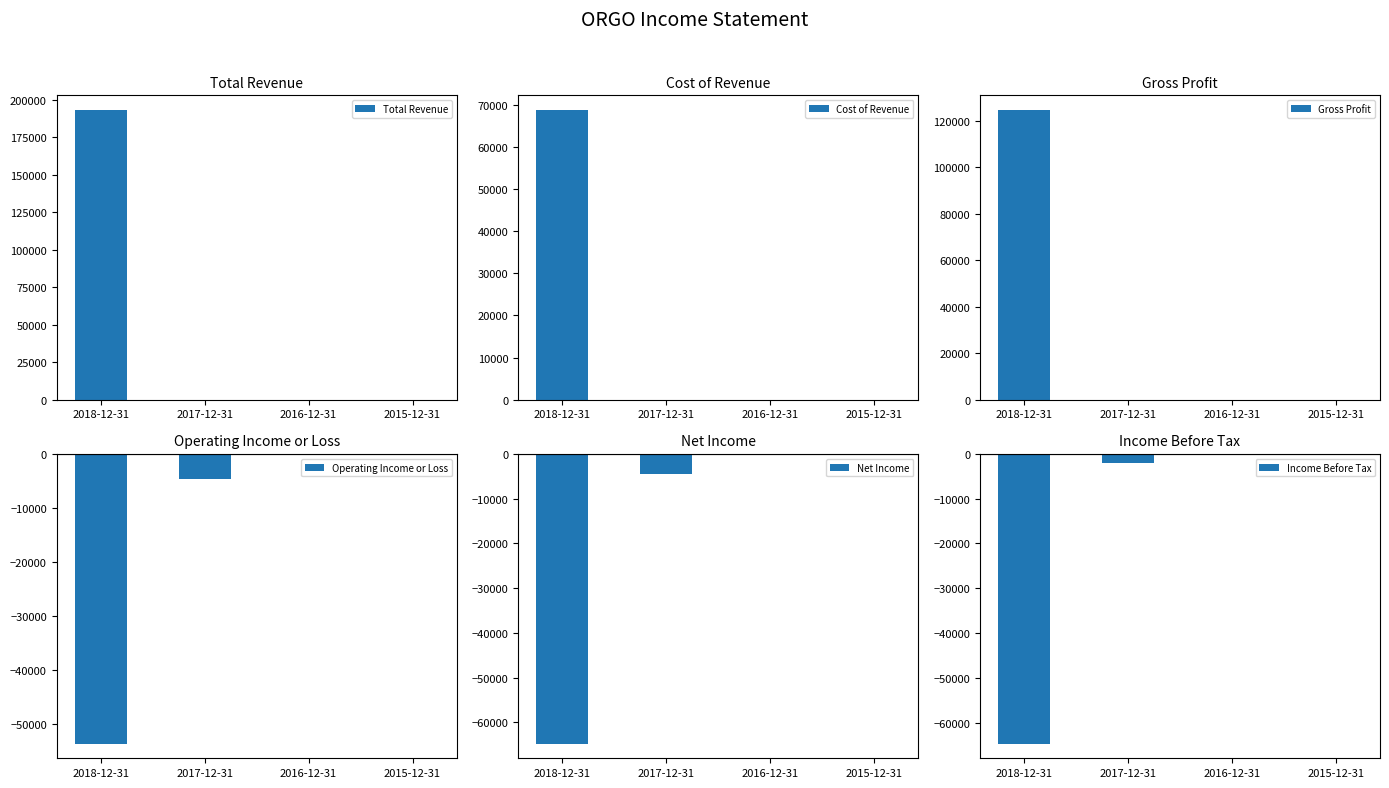

Reading left to right, list all the values displayed in this chart.

Total Revenue: 193400	0	0	0
Cost of Revenue: 68800	0	0	0
Gross Profit: 124600	0	0	0
Operating Income or Loss: -53700	-4600	-200	0
Net Income: -64800	-4400	-200	0
Income Before Tax: -64700	-2100	-200	0